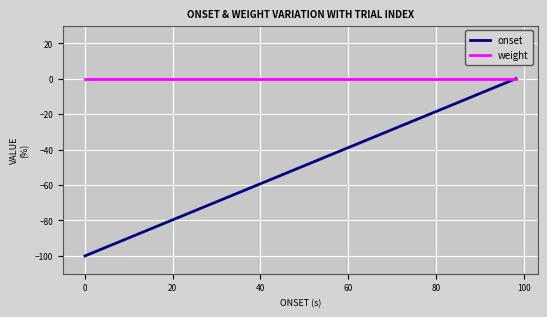

Which series has the largest total across all categories?

weight